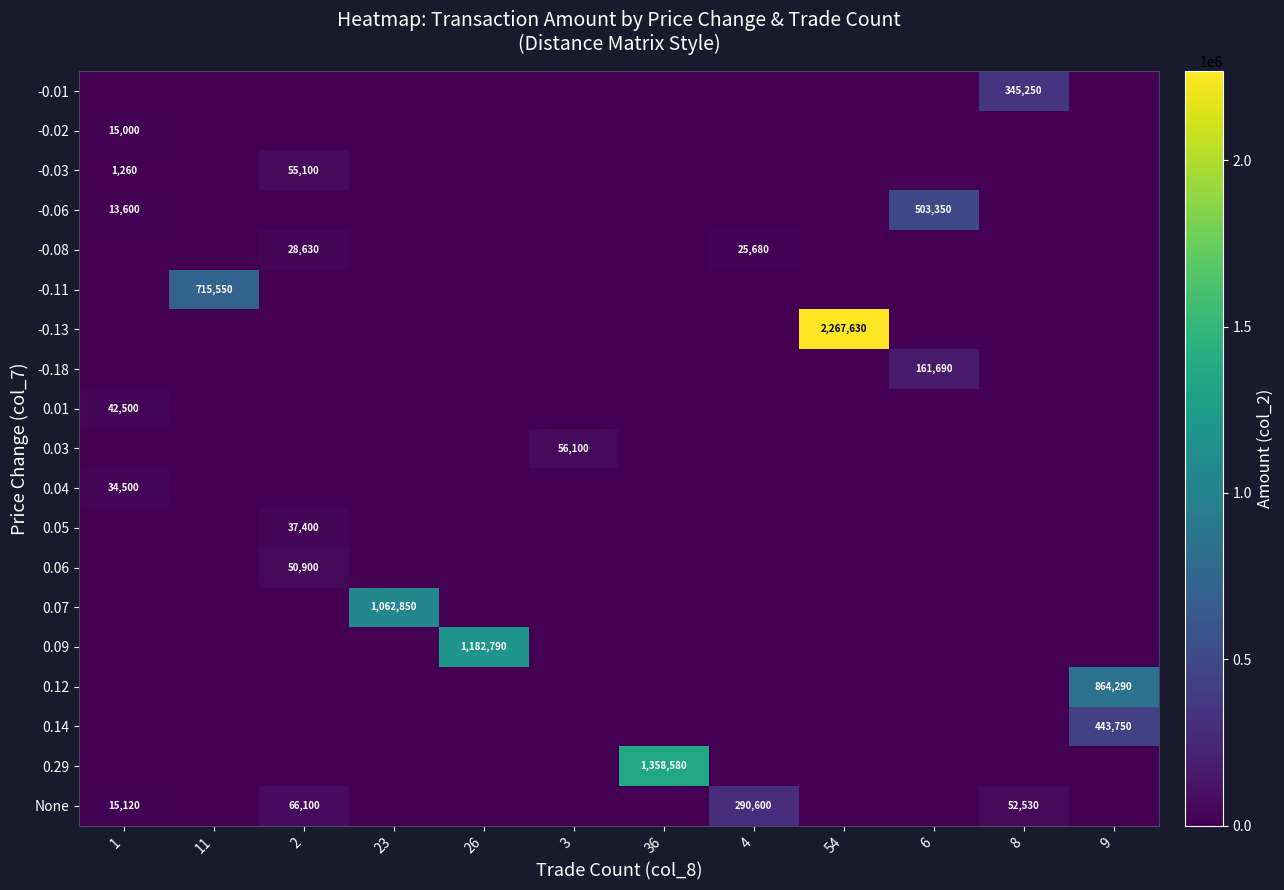

True or false: -0.02 has a value of 15000 at 1.

True